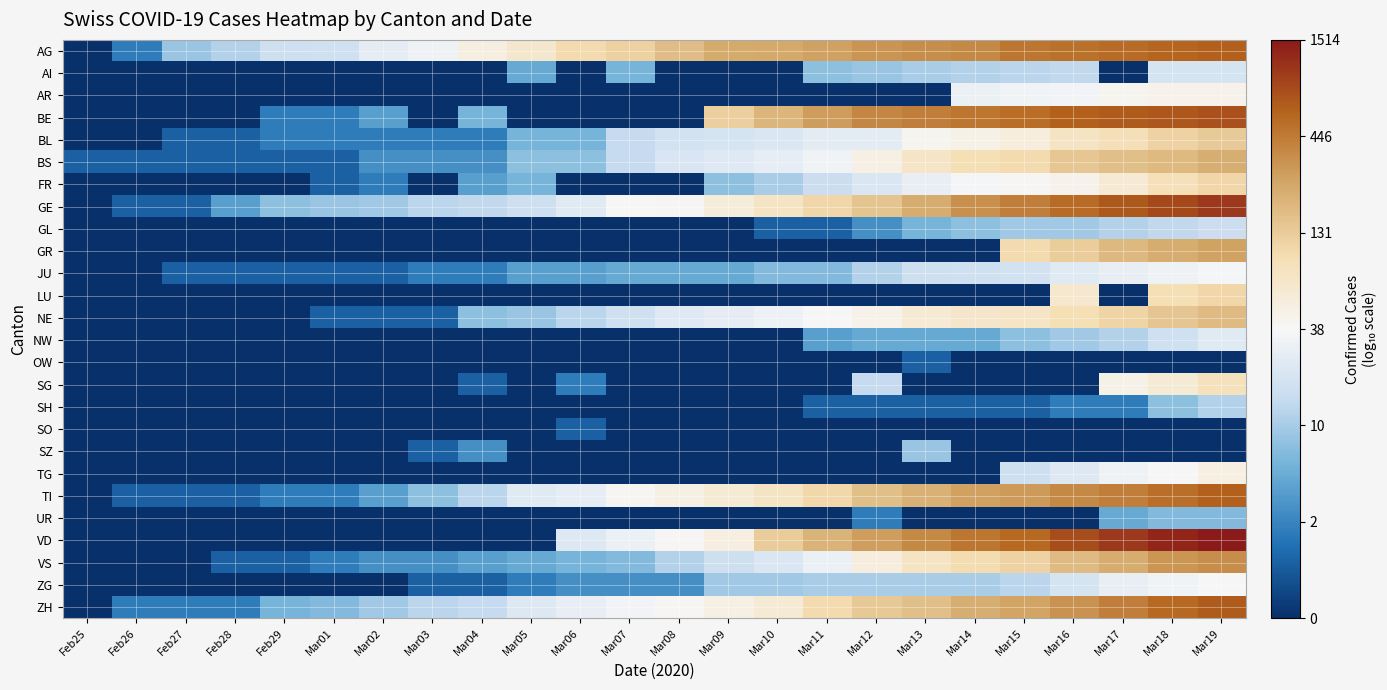

Which category has the highest value across all series?

Mar19